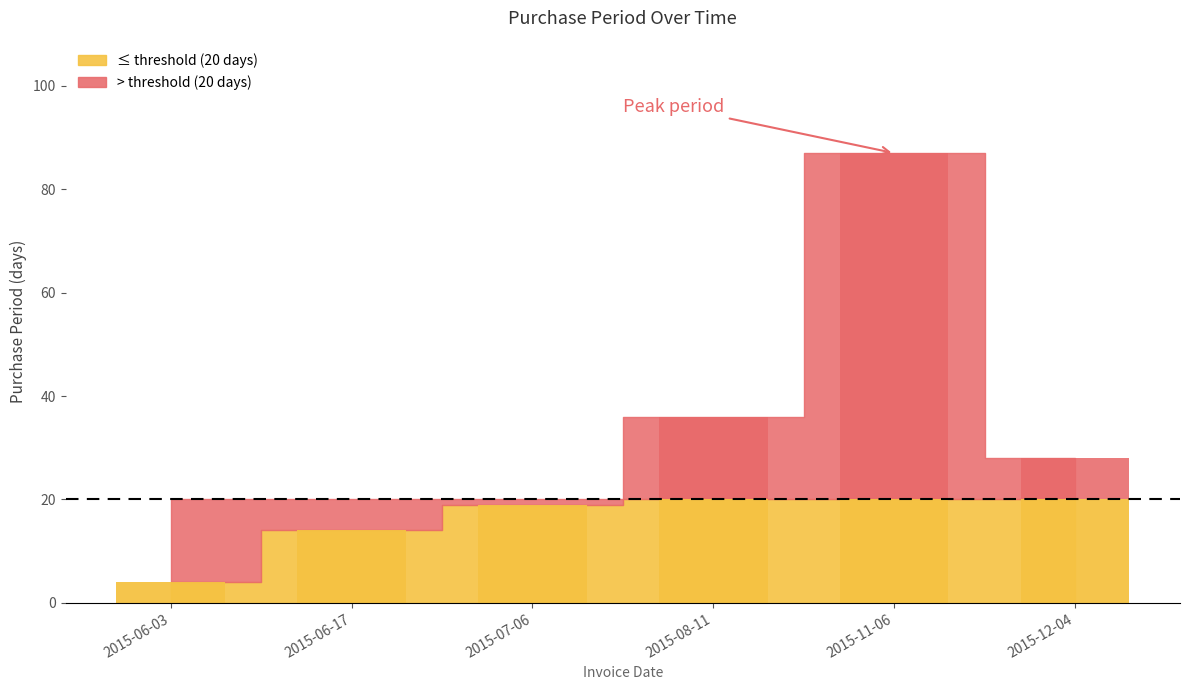

What is the total value across all series at 2015-08-11?

36